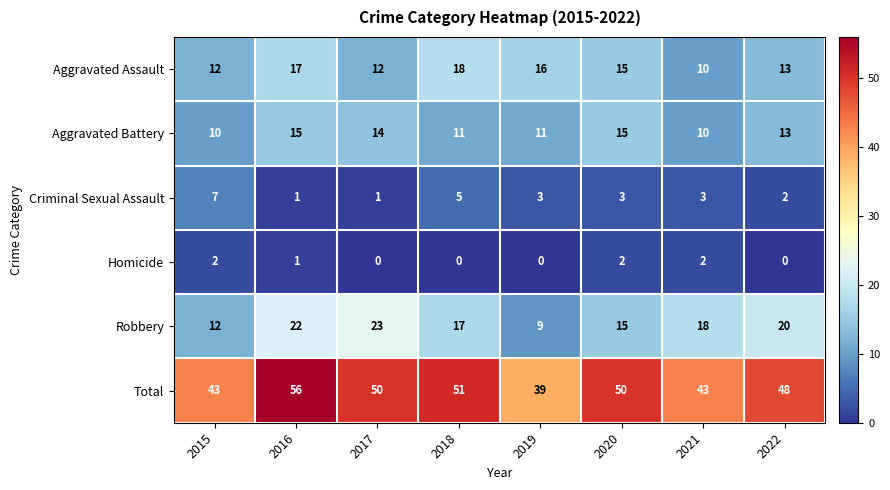

What is the difference between the maximum and minimum values in the Aggravated Assault series?

8